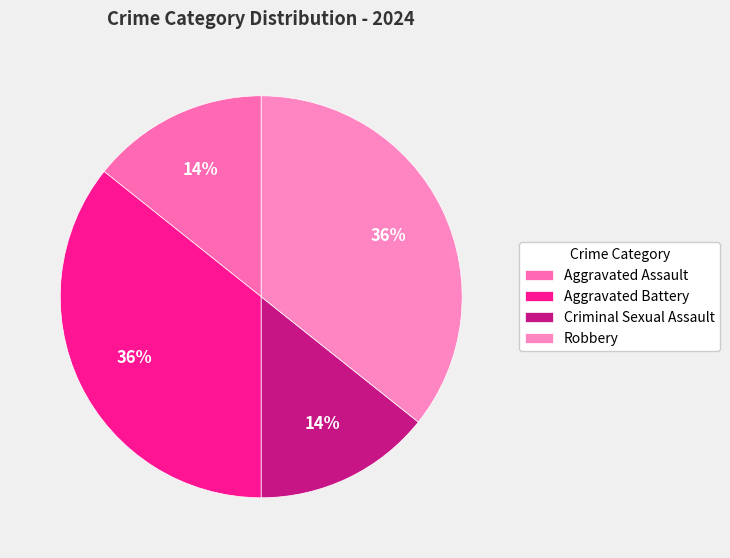

Which slice is the smallest?

Aggravated Assault